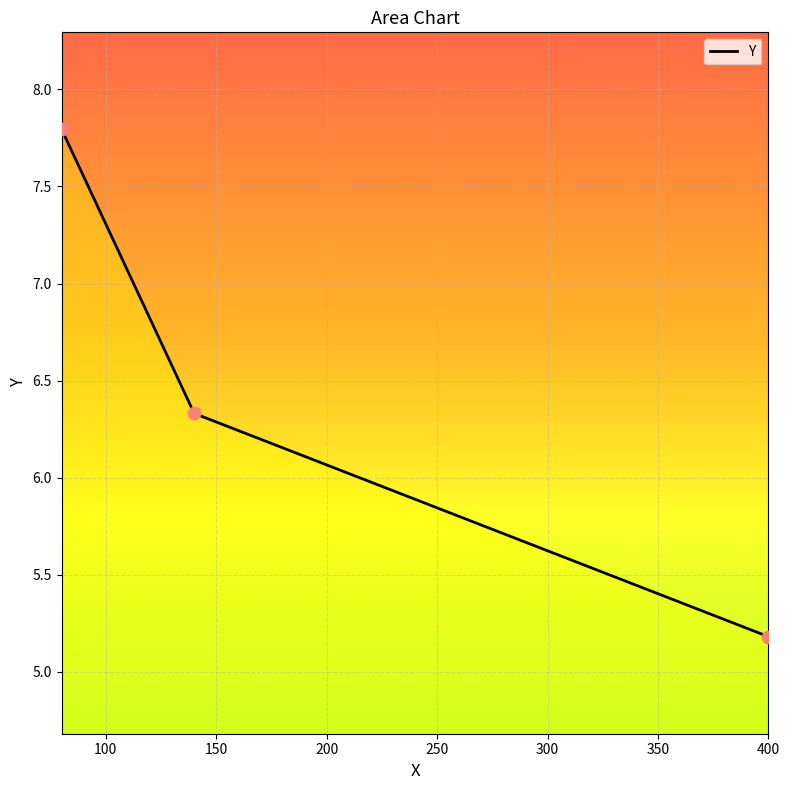

What is the ratio of the value at 140 to the value at 400?

1.2